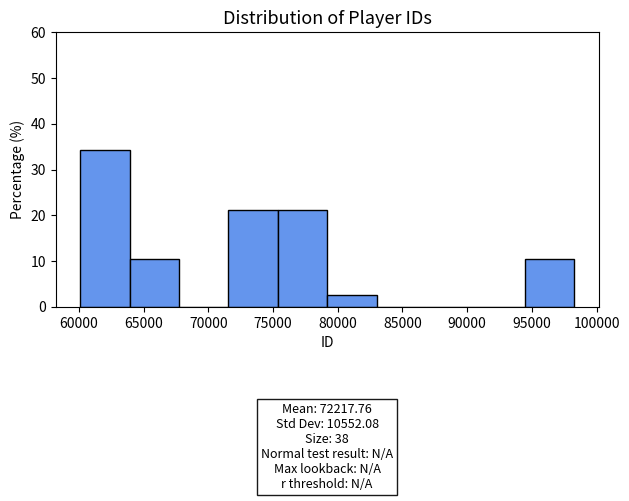

Over which range of the x-axis is the bar tallest?

60000 to 64000